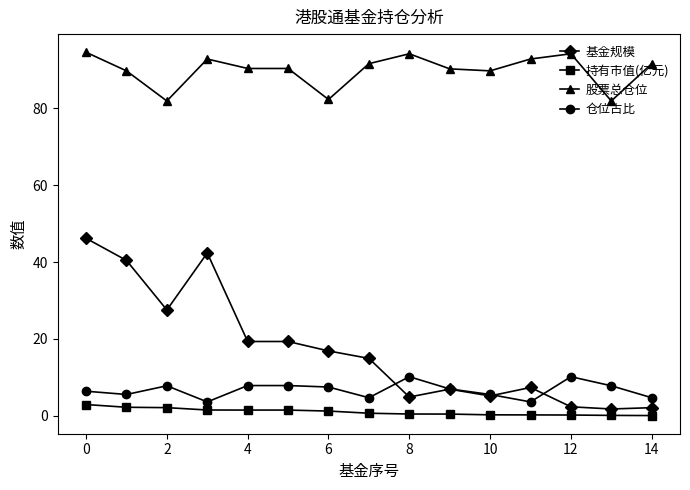

True or false: 仓位占比 has more than 2 points higher than both neighbors.

True